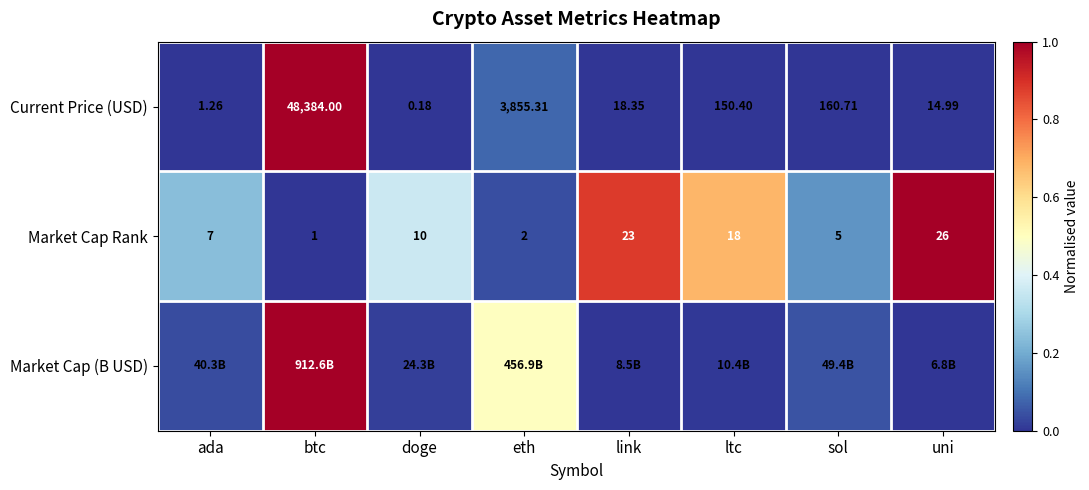

List the labels in order of Current Price (USD) value, smallest first.

doge, ada, uni, link, ltc, sol, eth, btc